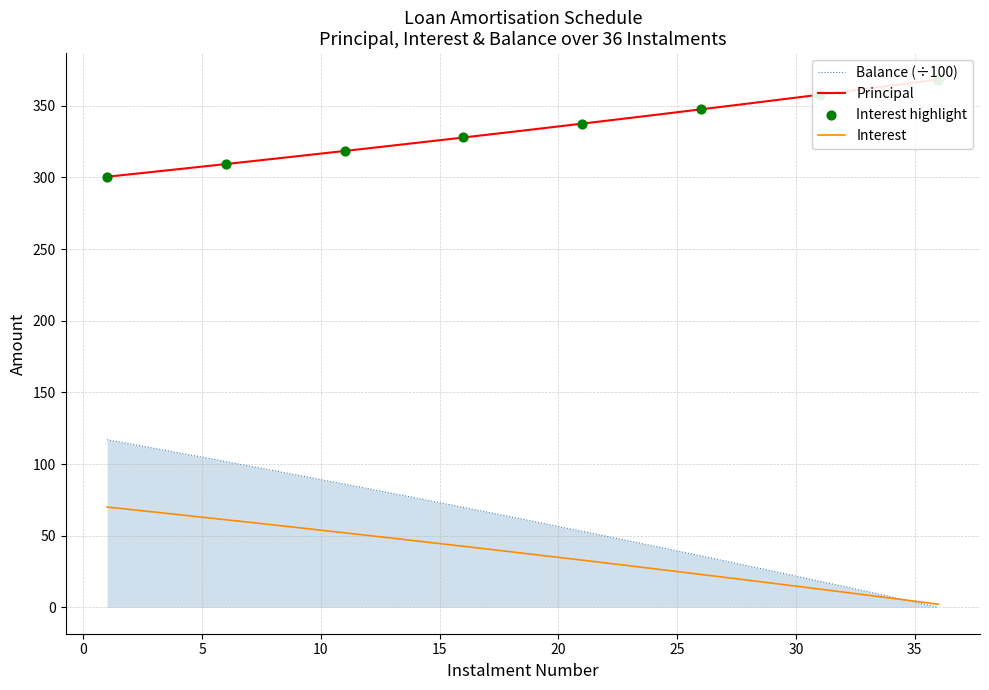

At how many categories does at least one series exceed 61?

36